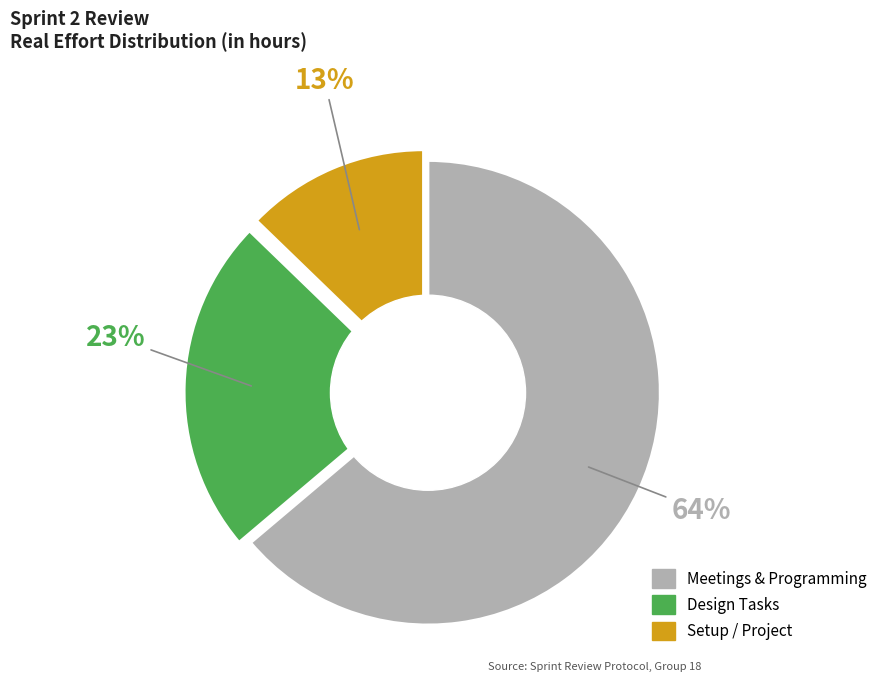

To the nearest percent, what is the difference between the largest and smallest slice percentages?

51%